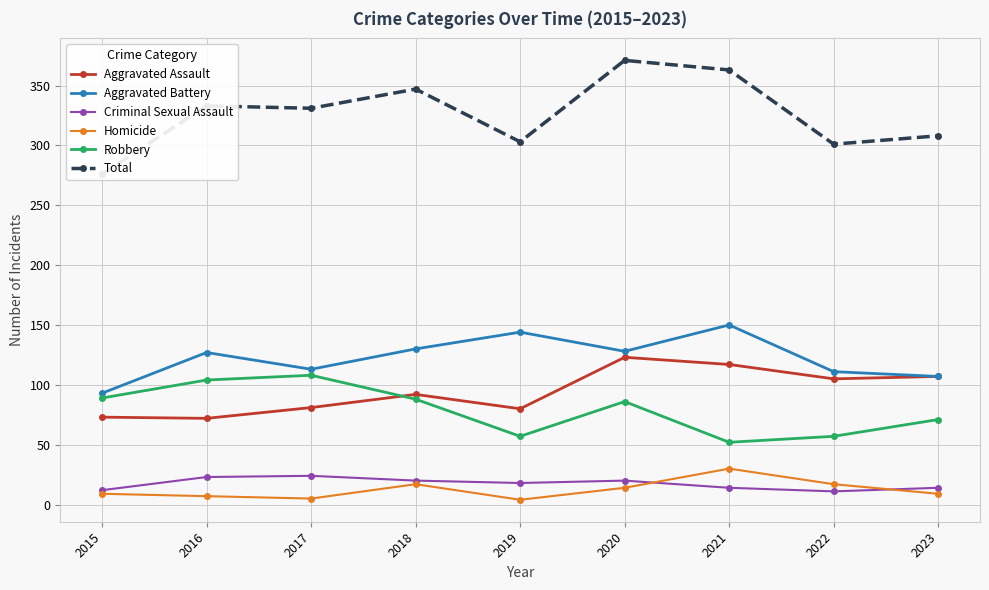

What value does the Robbery series have at 2022, to the nearest 5?

55